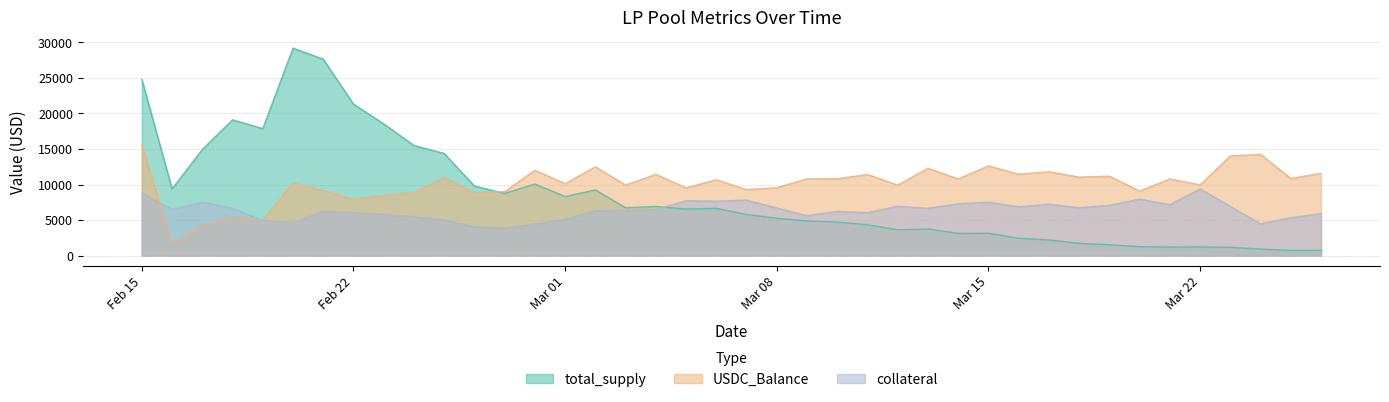

At how many categories does at least one series exceed 15995?

7